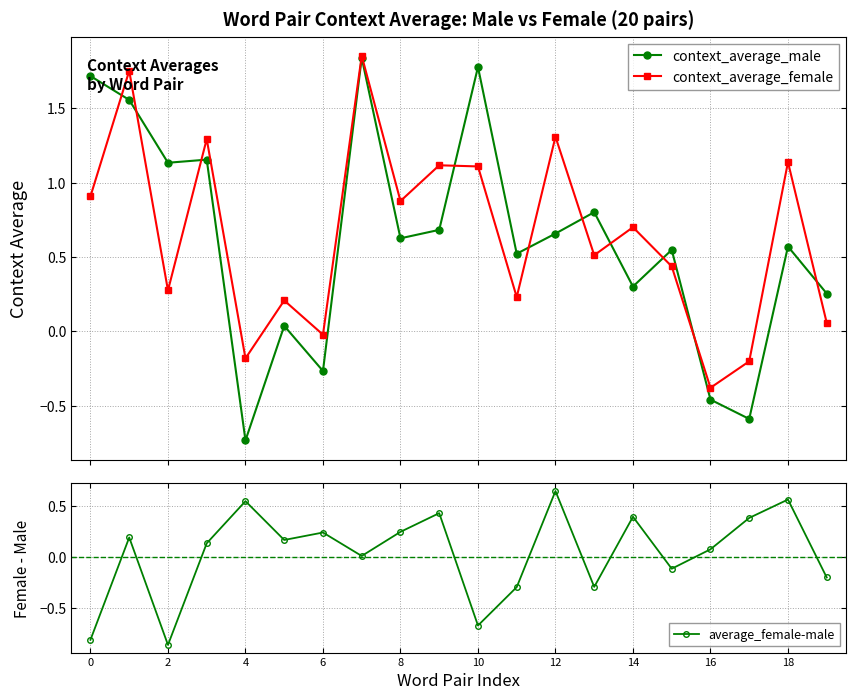

What is the minimum value for average_female-male?

-0.9